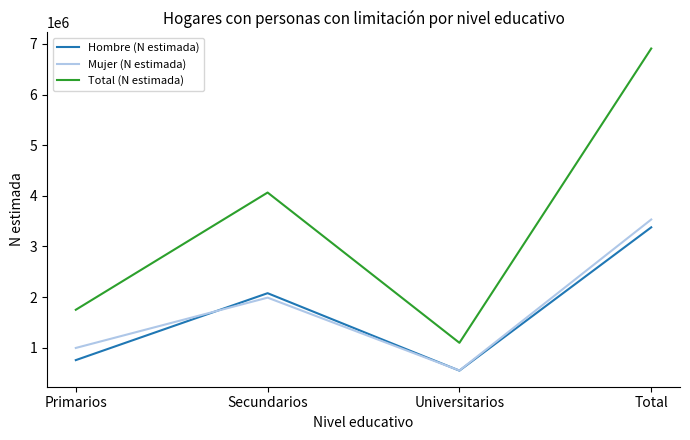

True or false: Hombre (N estimada) has a value of 2076385 at Secundarios.

True